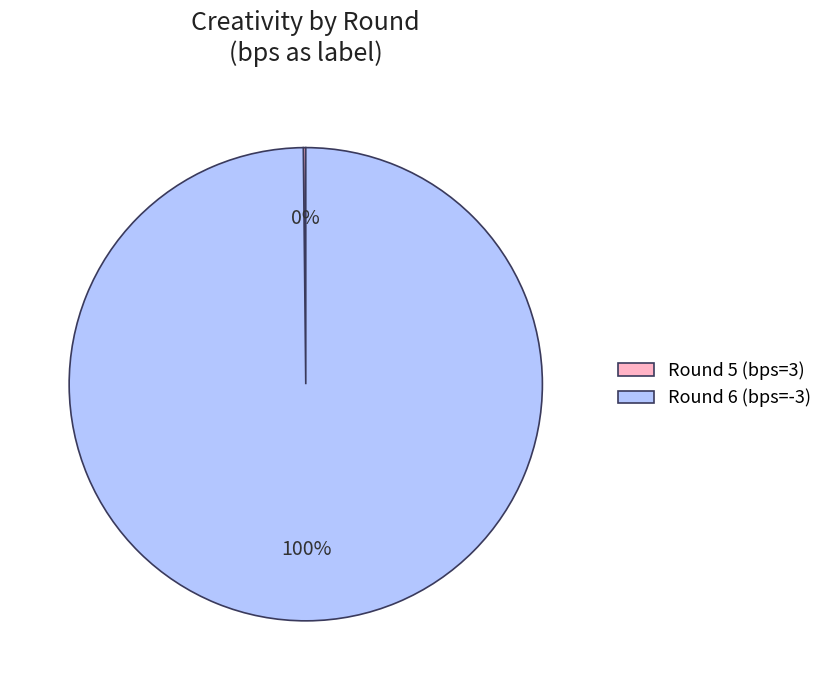

Is it true that Round 6 (bps=-3) is 100% of the pie?

True